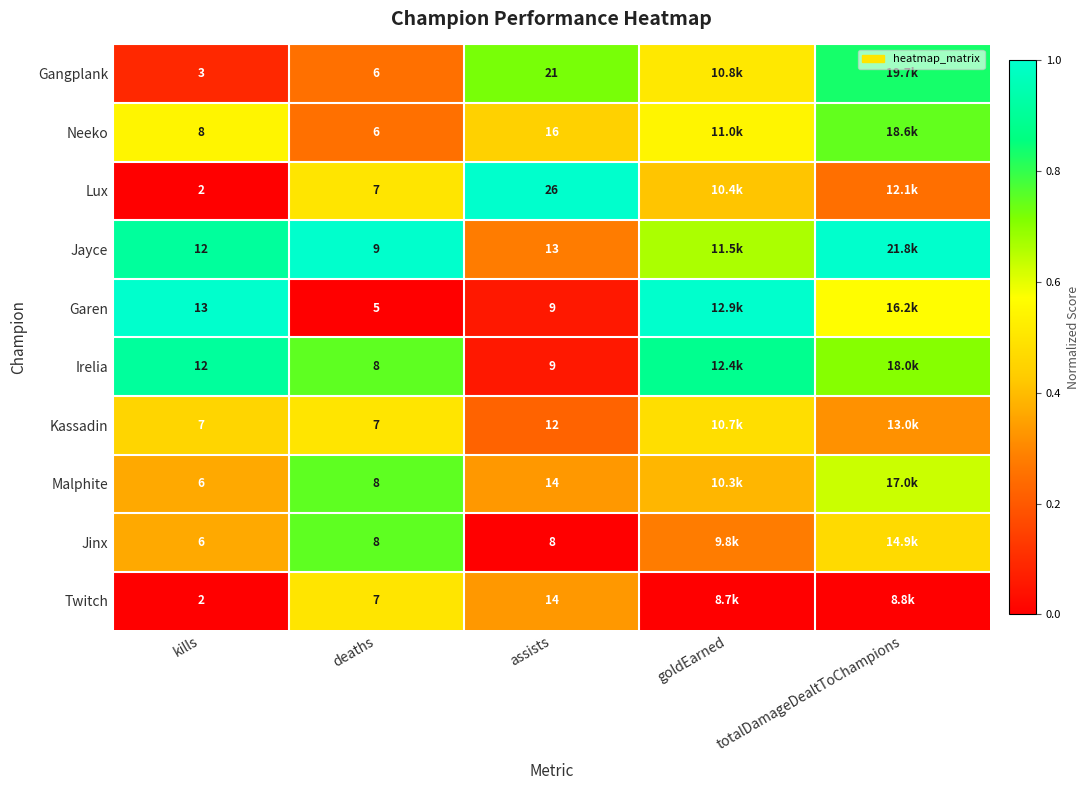

Count the number of data series in this chart.

10